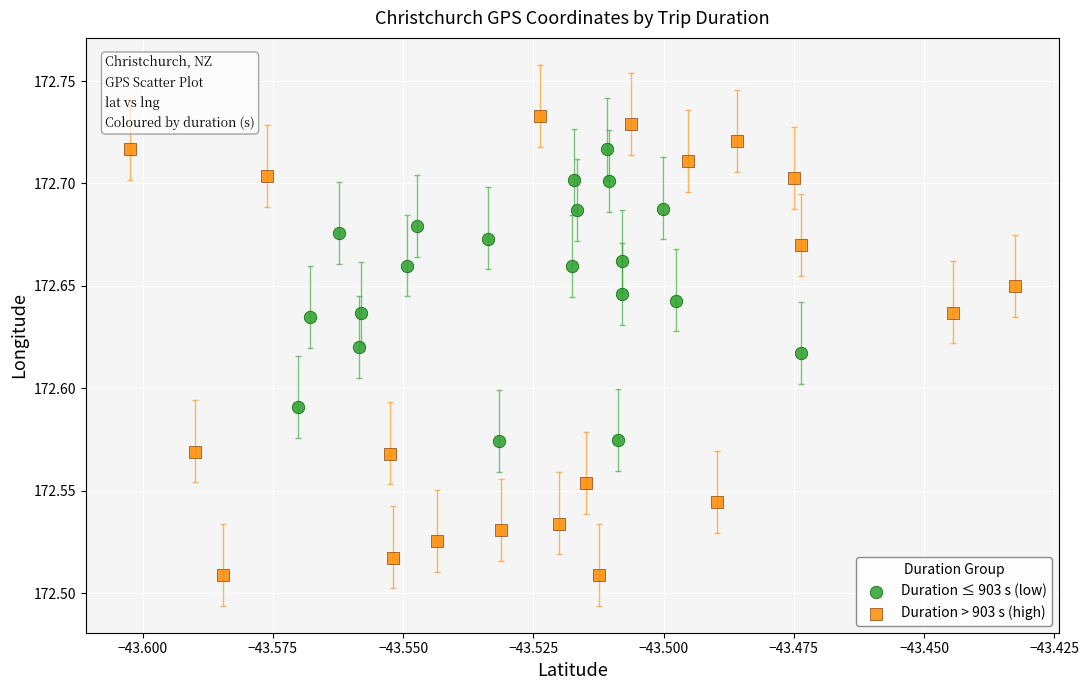

Which series contains the highest Y value?

Duration > 903 s (high)